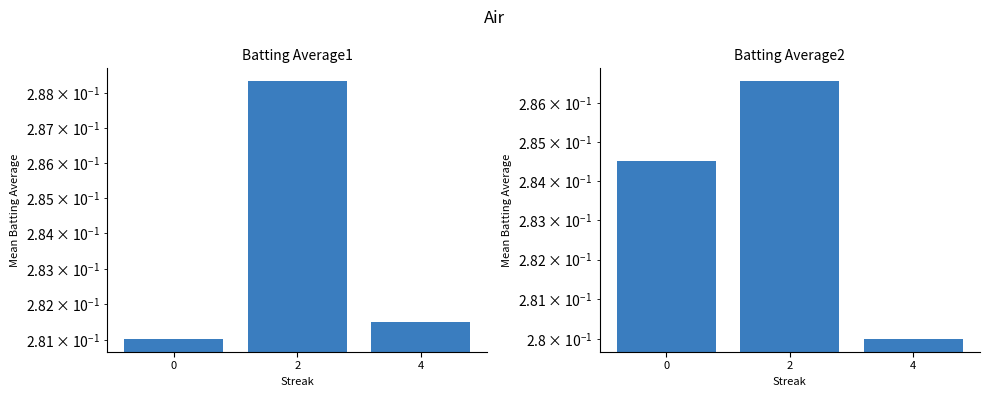

Is the value of Batting Average2 at 4 greater than the value of Batting Average1 at 4?

No